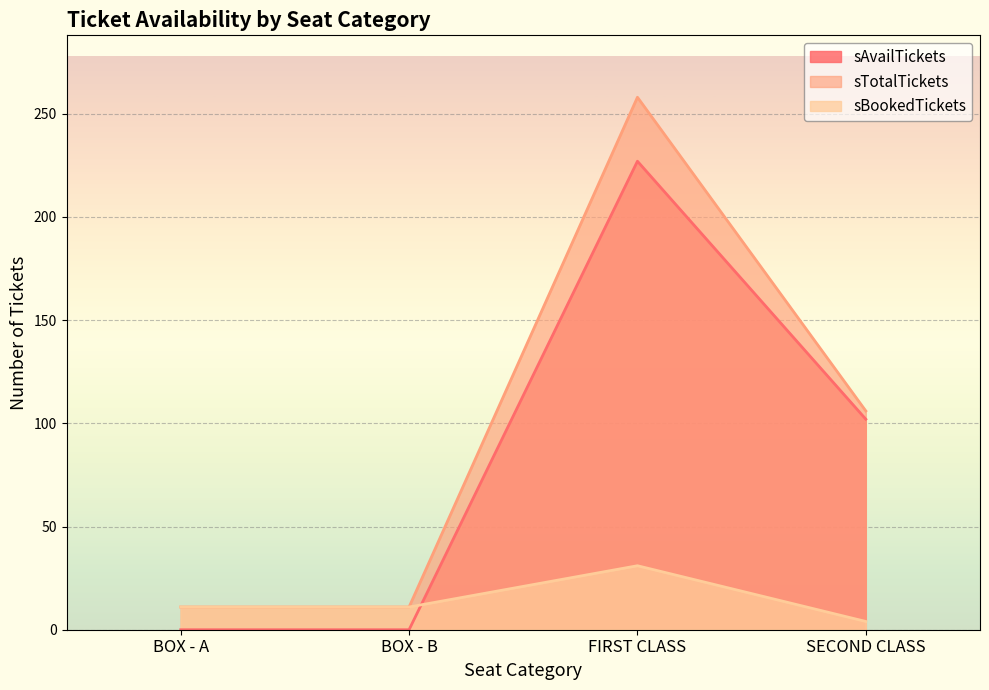

True or false: sTotalTickets has more than 1 points higher than both neighbors.

False